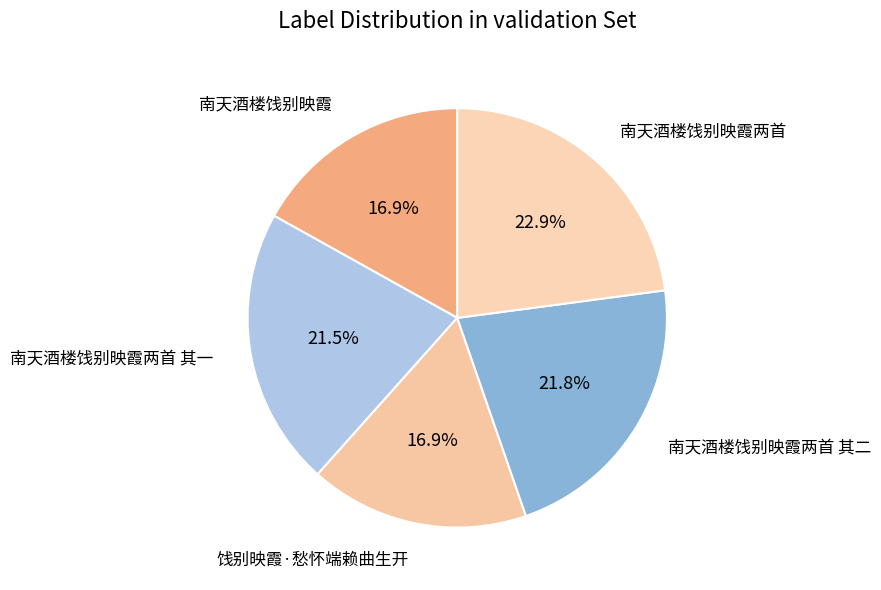

To the nearest percent, what portion does 南天酒楼饯别映霞两首 其二 represent?

22%